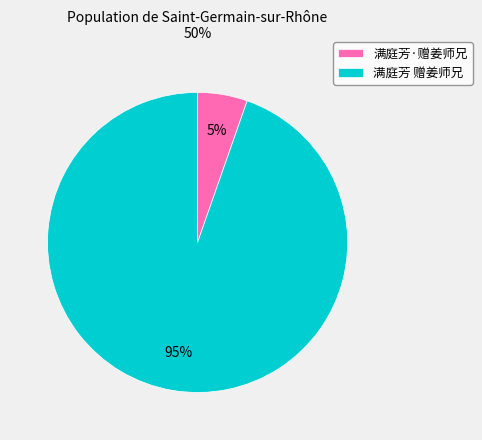

What is the smallest slice in the pie chart?

满庭芳·赠姜师兄